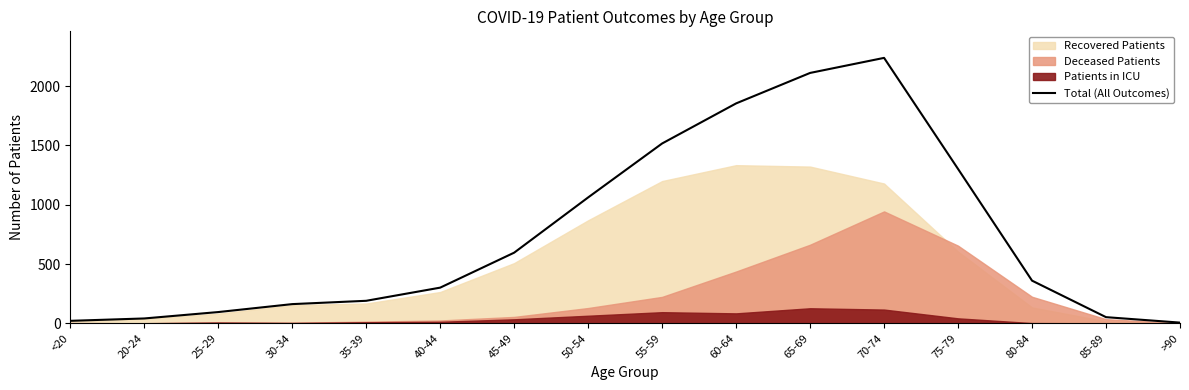

What is the difference between the maximum and minimum values?

2233